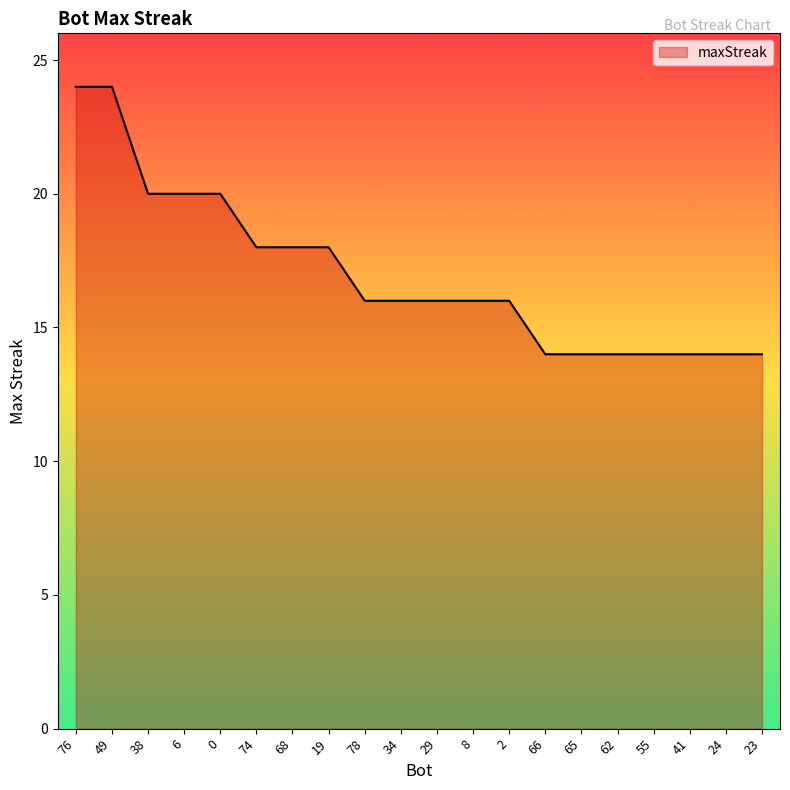

What is the sum of the values at 49 and 2?

40